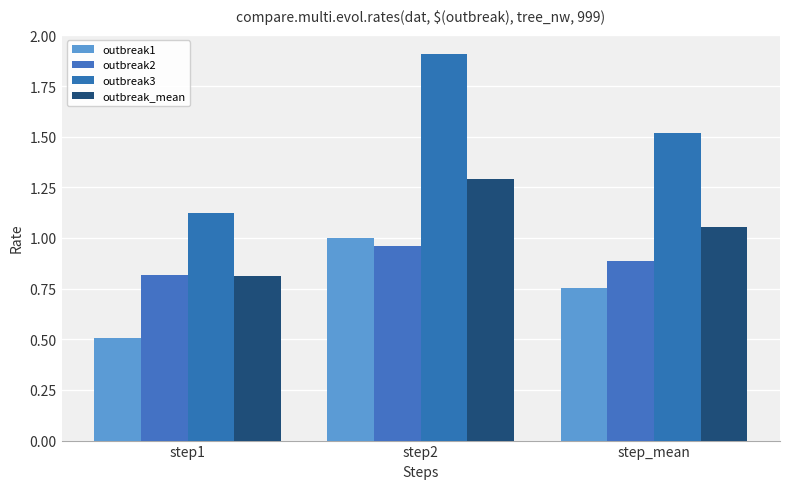

Which series has the widest spread of values?

outbreak3